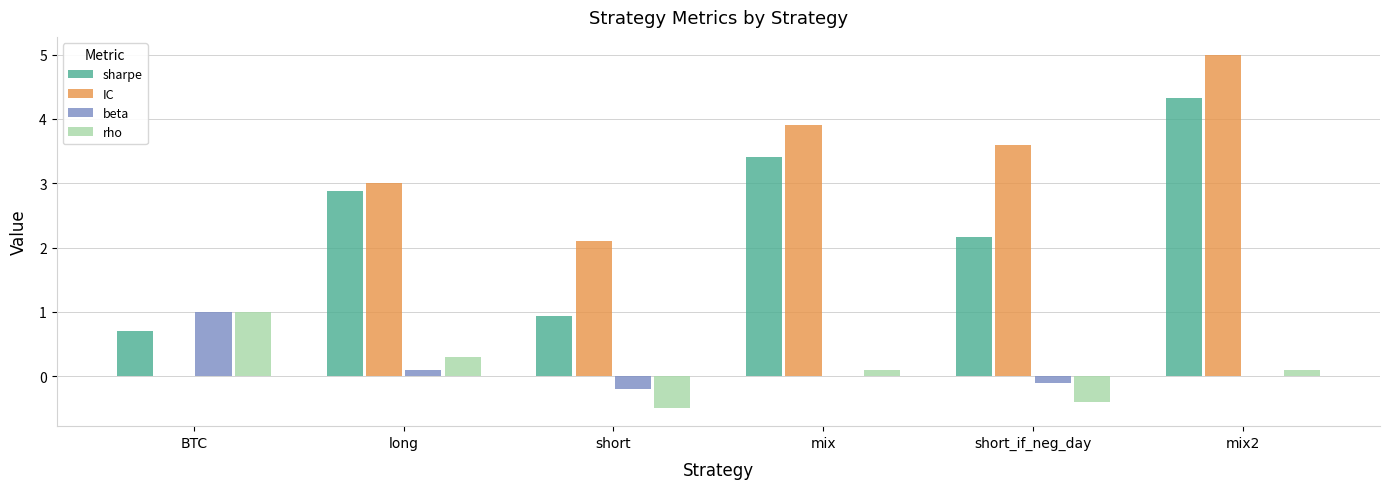

True or false: rho has a value of 0.2 at BTC.

False